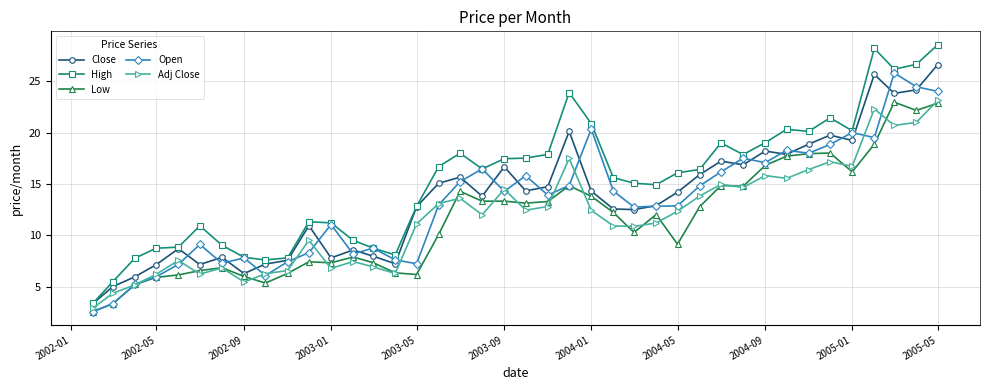

True or false: Adj Close and Close intersect in this chart.

False